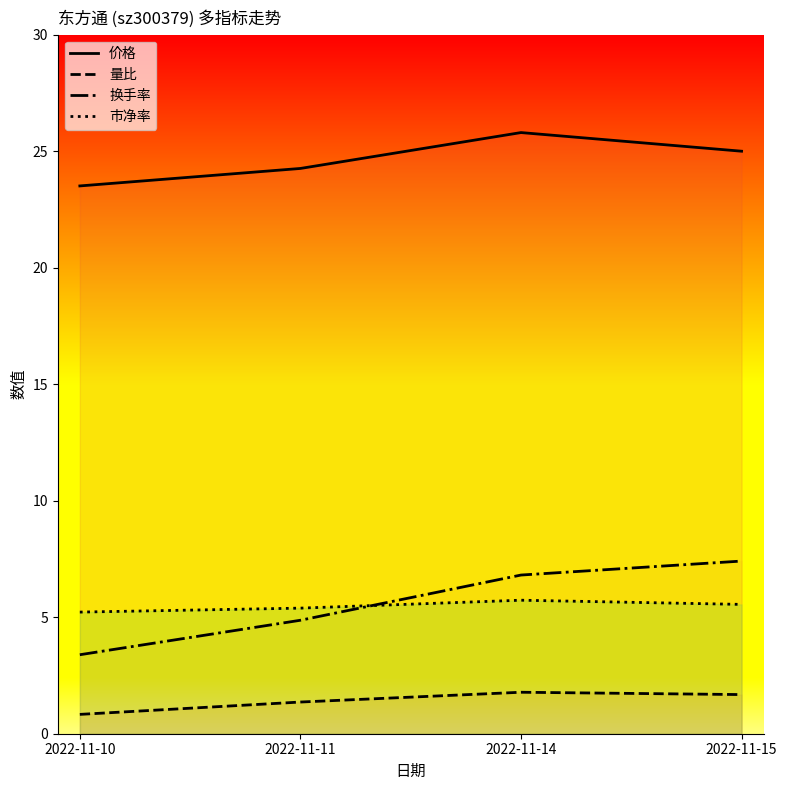

How many 市净率 values are between 5 and 6?

4